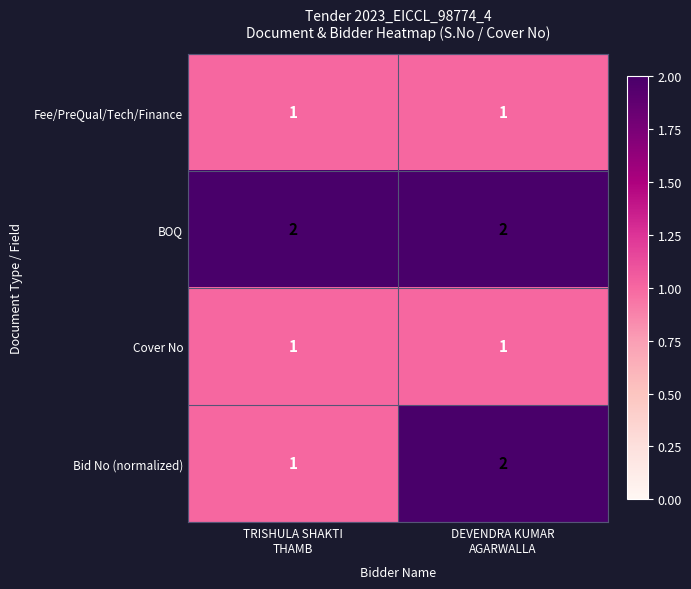

Which series changed the most between TRISHULA SHAKTI
THAMB and DEVENDRA KUMAR
AGARWALLA?

Bid No (normalized)